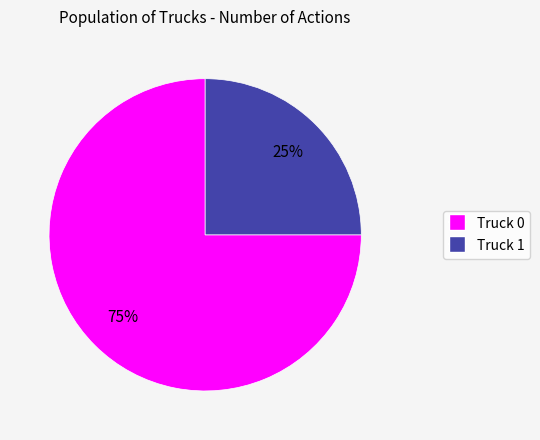

Which slice is the largest?

Truck 0